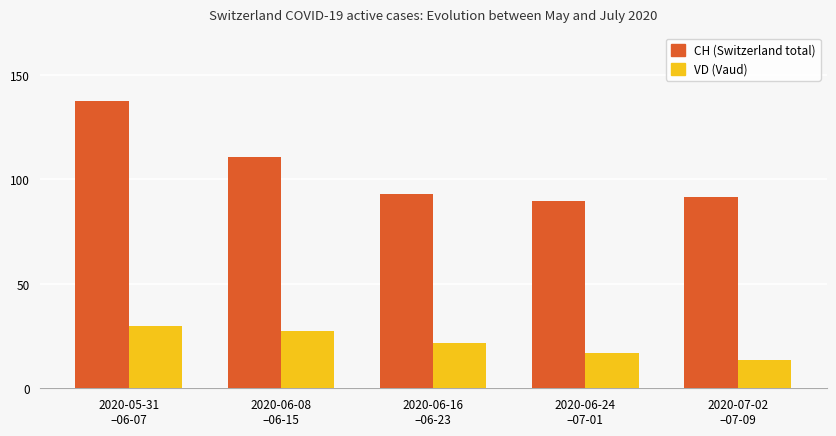

What is the minimum value shown in the chart?

13.6